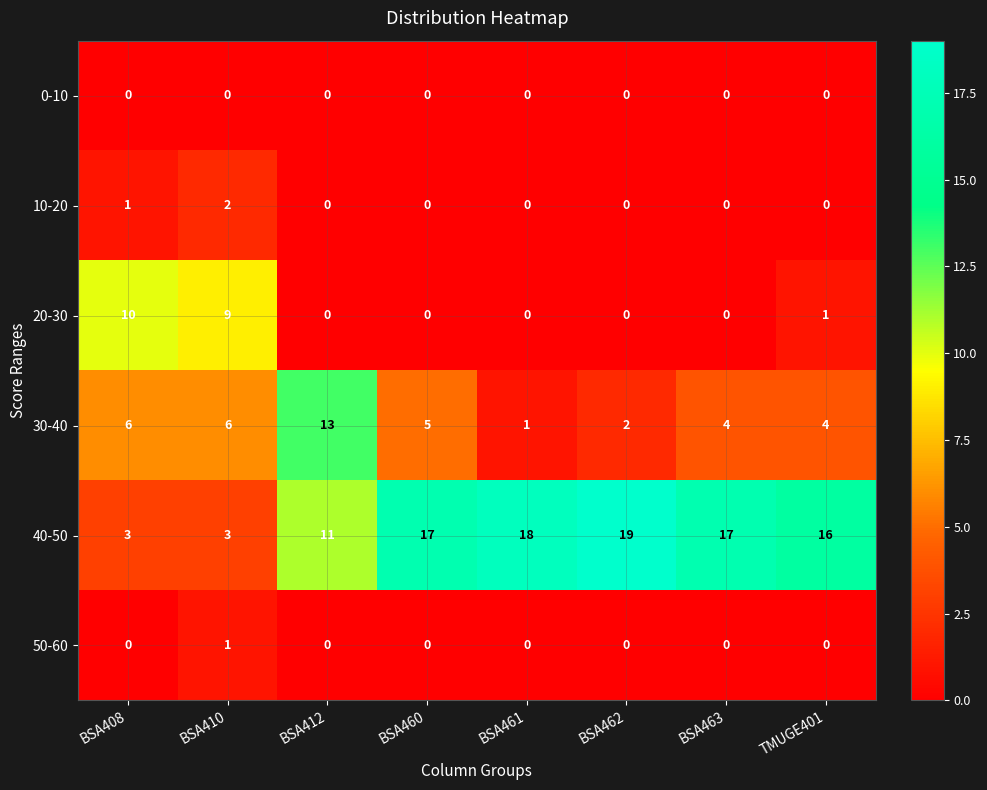

Count the 50-60 values in the range 0 to 1.

8